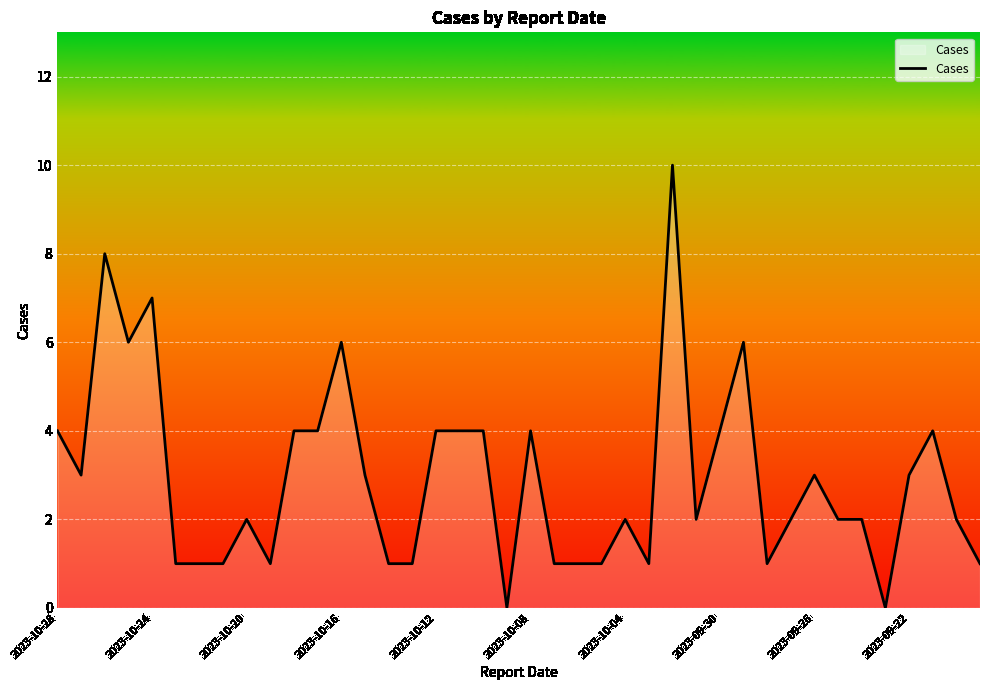

True or false: the data shows 3 at 2023-09-26.

True